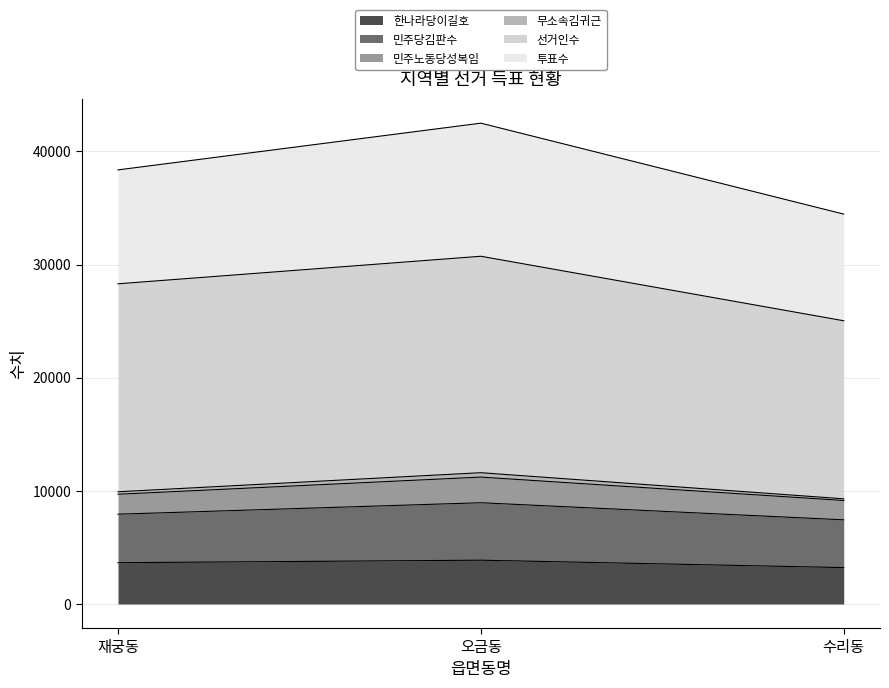

True or false: 한나라당이길호 has a value of 6741 at 오금동.

False